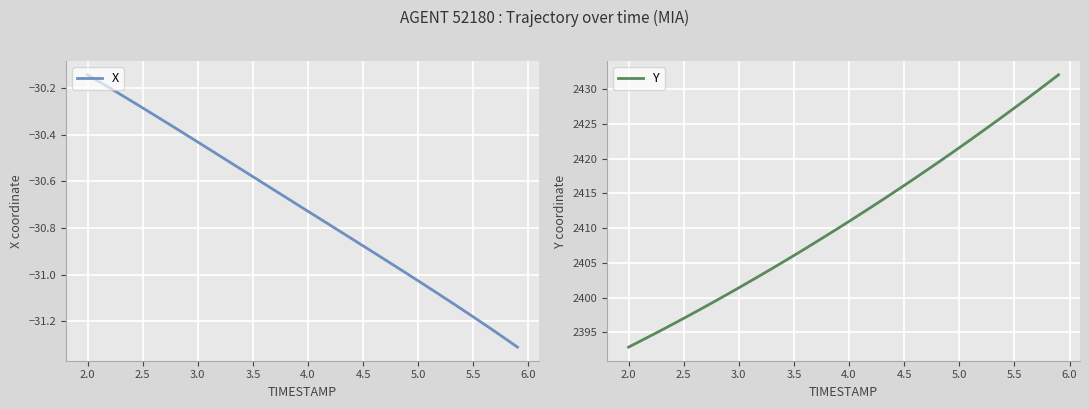

The value of X at 2.0 is -40.6. True or false?

False